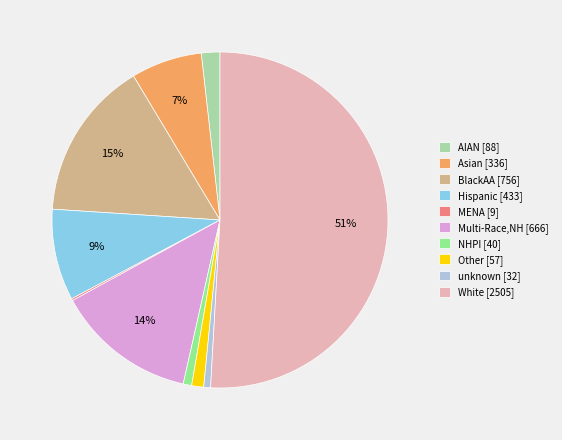

Is the sum of BlackAA [756] and Multi-Race,NH [666] greater than half?

No